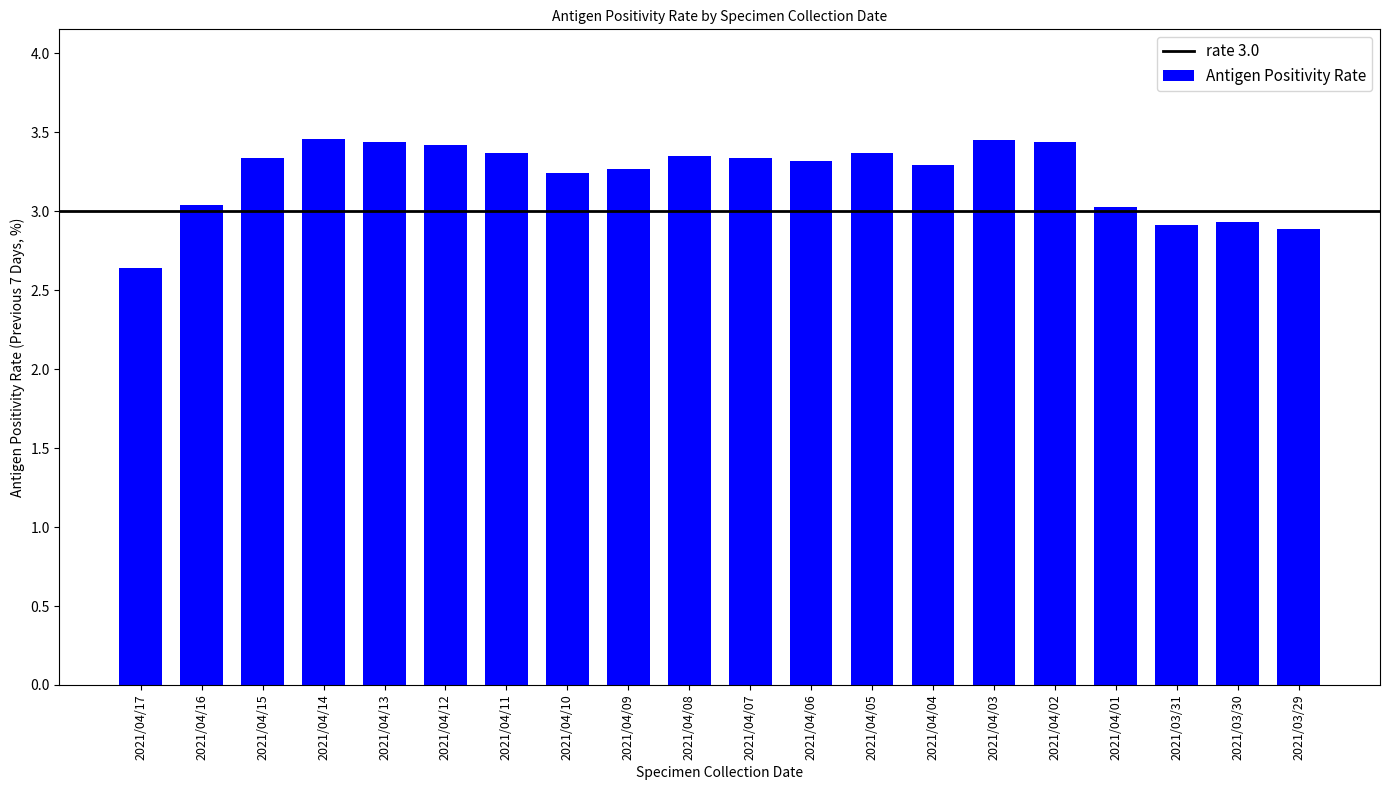

Which label corresponds to the smallest value in the chart?

2021/04/17